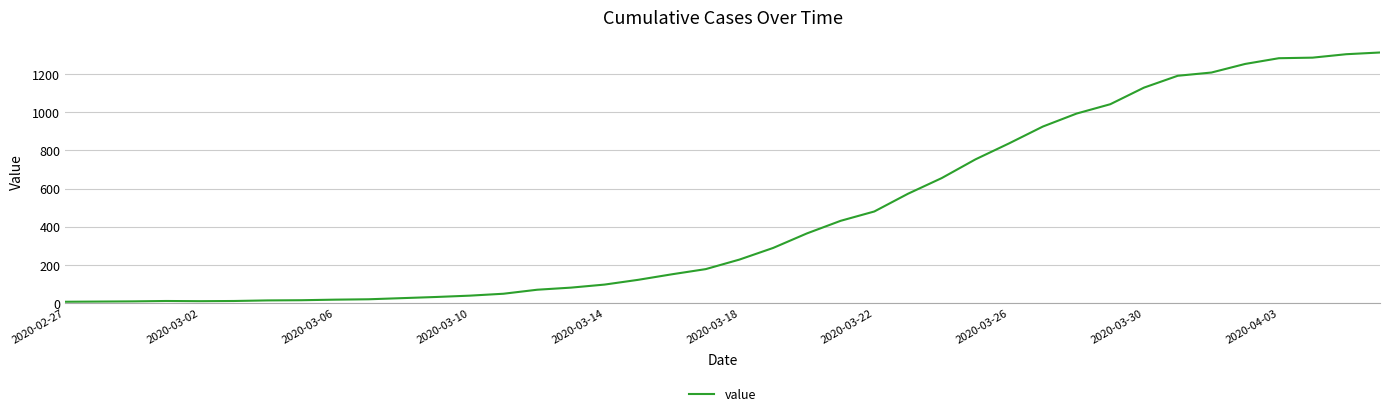

What is the greatest value displayed?

1313